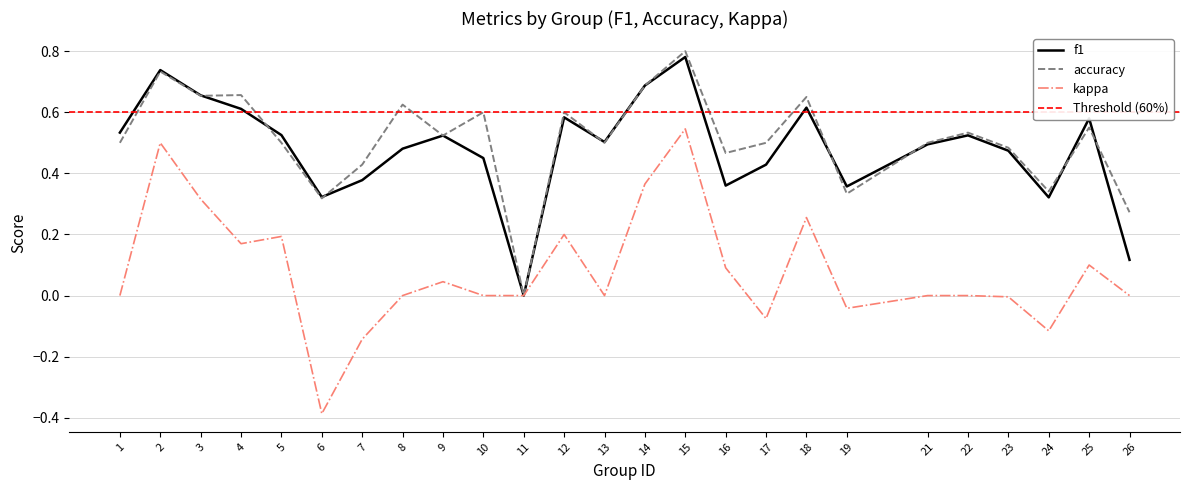

Reading left to right, list all the values displayed in this chart.

f1: 1=0.5	2=0.7	3=0.7	4=0.6	5=0.5	6=0.3	7=0.4	8=0.5	9=0.5	10=0.5	11=0.0	12=0.6	13=0.5	14=0.7	15=0.8	16=0.4	17=0.4	18=0.6	19=0.4	21=0.5	22=0.5	23=0.5	24=0.3	25=0.6	26=0.1
accuracy: 1=0.5	2=0.7	3=0.7	4=0.7	5=0.5	6=0.3	7=0.4	8=0.6	9=0.5	10=0.6	11=0.0	12=0.6	13=0.5	14=0.7	15=0.8	16=0.5	17=0.5	18=0.7	19=0.3	21=0.5	22=0.5	23=0.5	24=0.3	25=0.6	26=0.3
kappa: 1=0.0	2=0.5	3=0.3	4=0.2	5=0.2	6=-0.4	7=-0.1	8=0.0	9=0.0	10=0.0	11=0.0	12=0.2	13=0.0	14=0.4	15=0.5	16=0.1	17=-0.1	18=0.3	19=-0.0	21=0.0	22=0.0	23=-0.0	24=-0.1	25=0.1	26=0.0